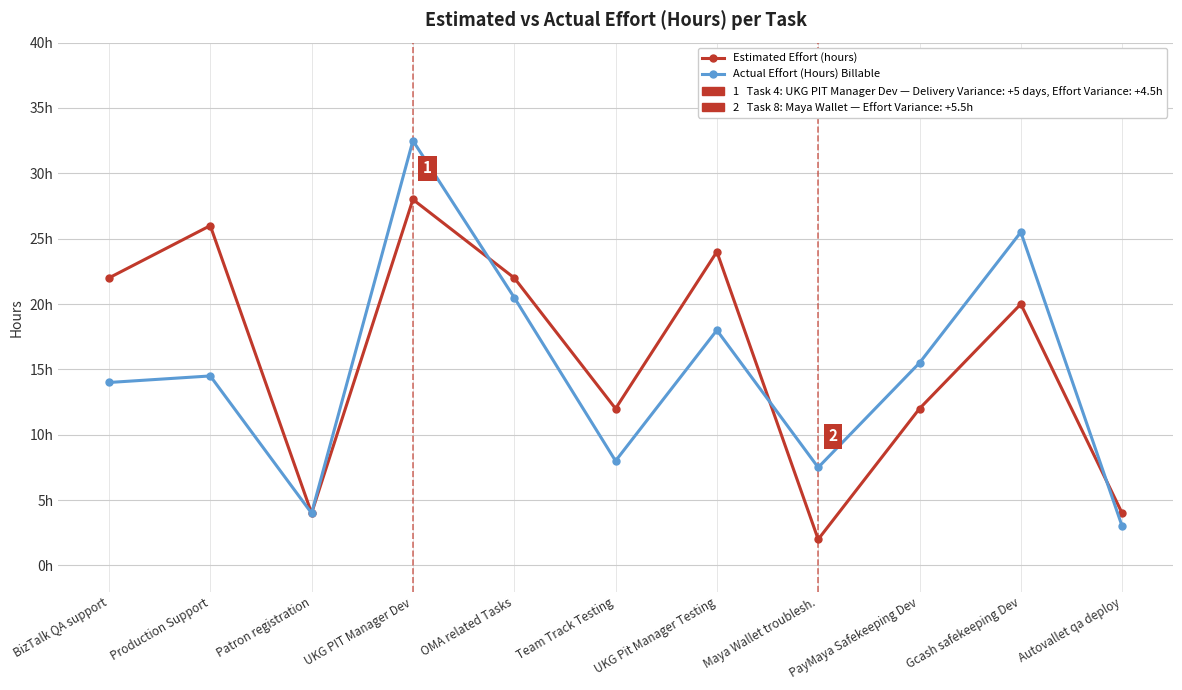

Rank the series by their maximum value, from highest to lowest.

Actual Effort (Hours) Billable, Estimated Effort (hours)